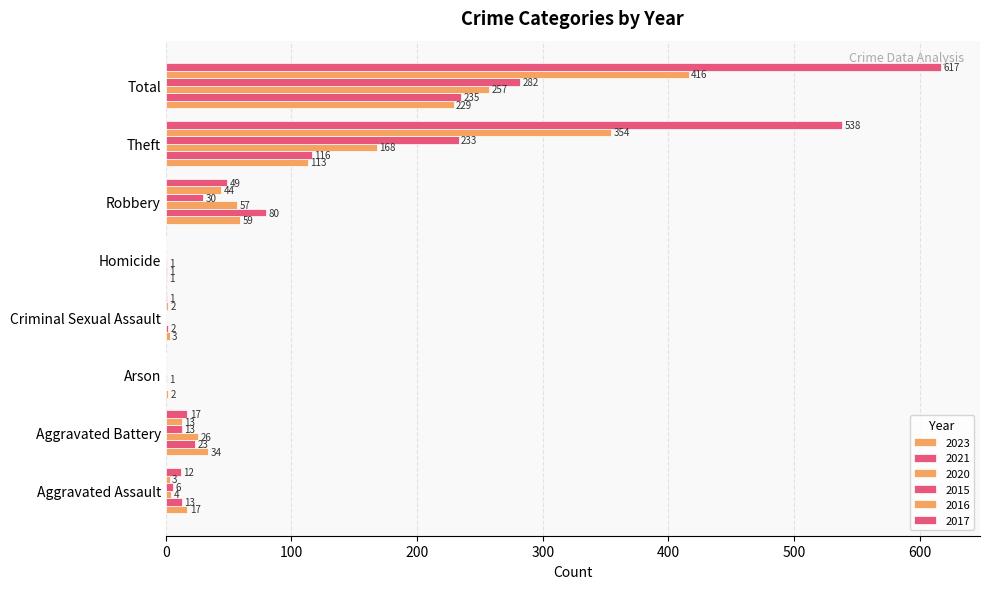

How many series are shown in this chart?

6